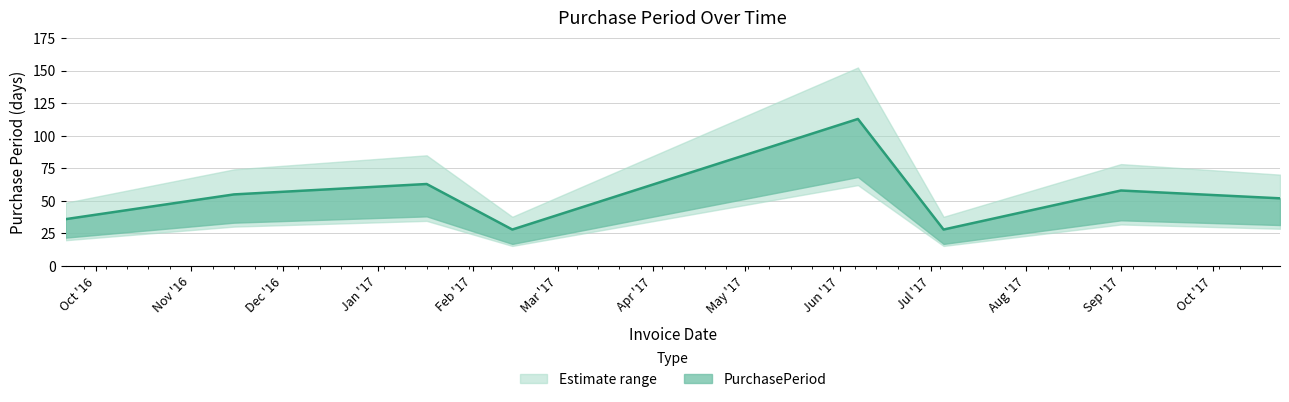

At which category does the chart reach its minimum across all series?

2017-02-14